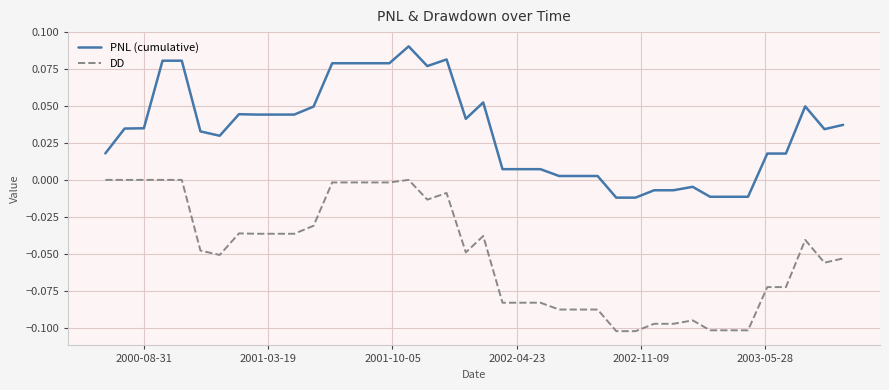

List the series in order of their peak value, highest first.

PNL (cumulative), DD